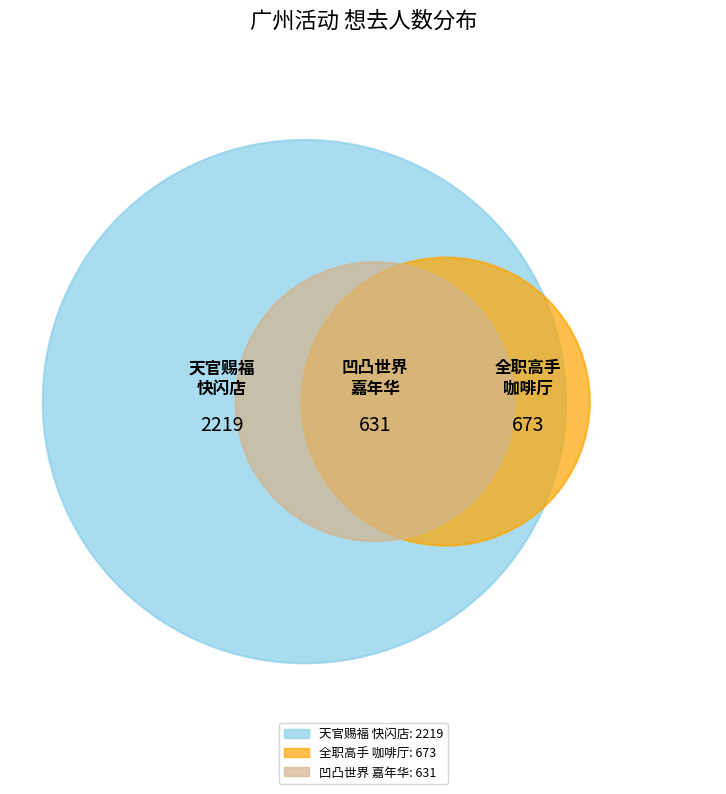

Is it true that 广州·全职高手×HAPPY ZOO 全职高手 十周年咖啡厅 is 26% of the pie?

False